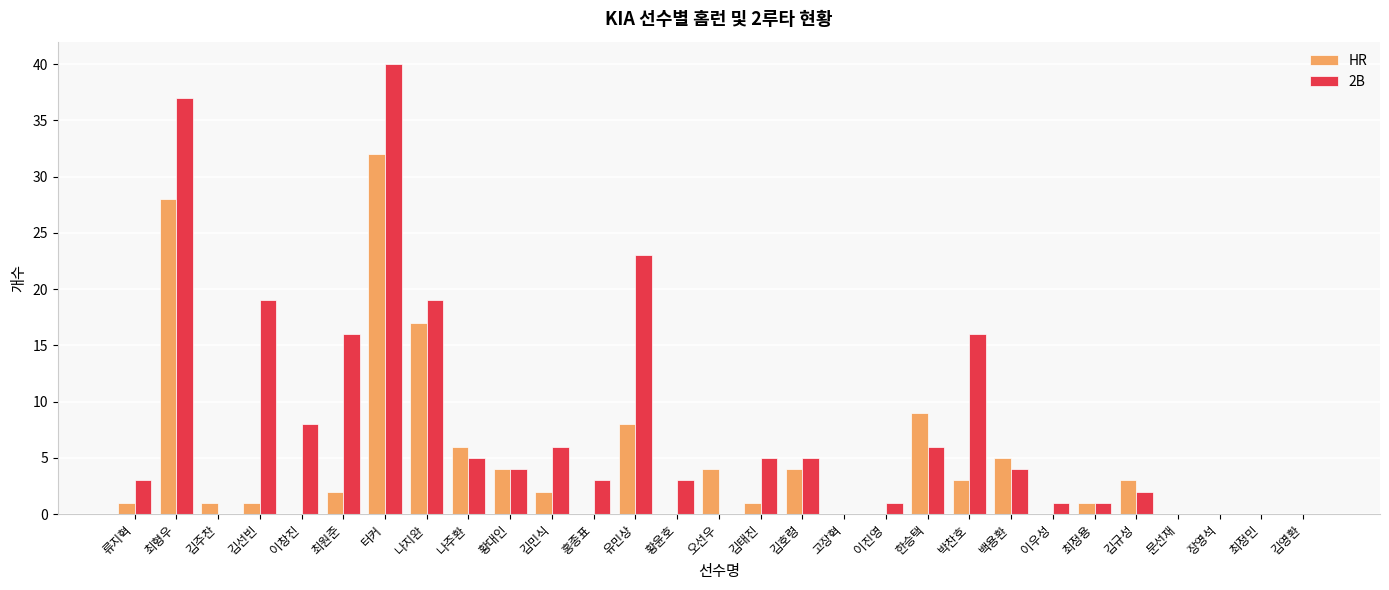

Between 터커 and 홍종표, which series saw the biggest shift?

2B